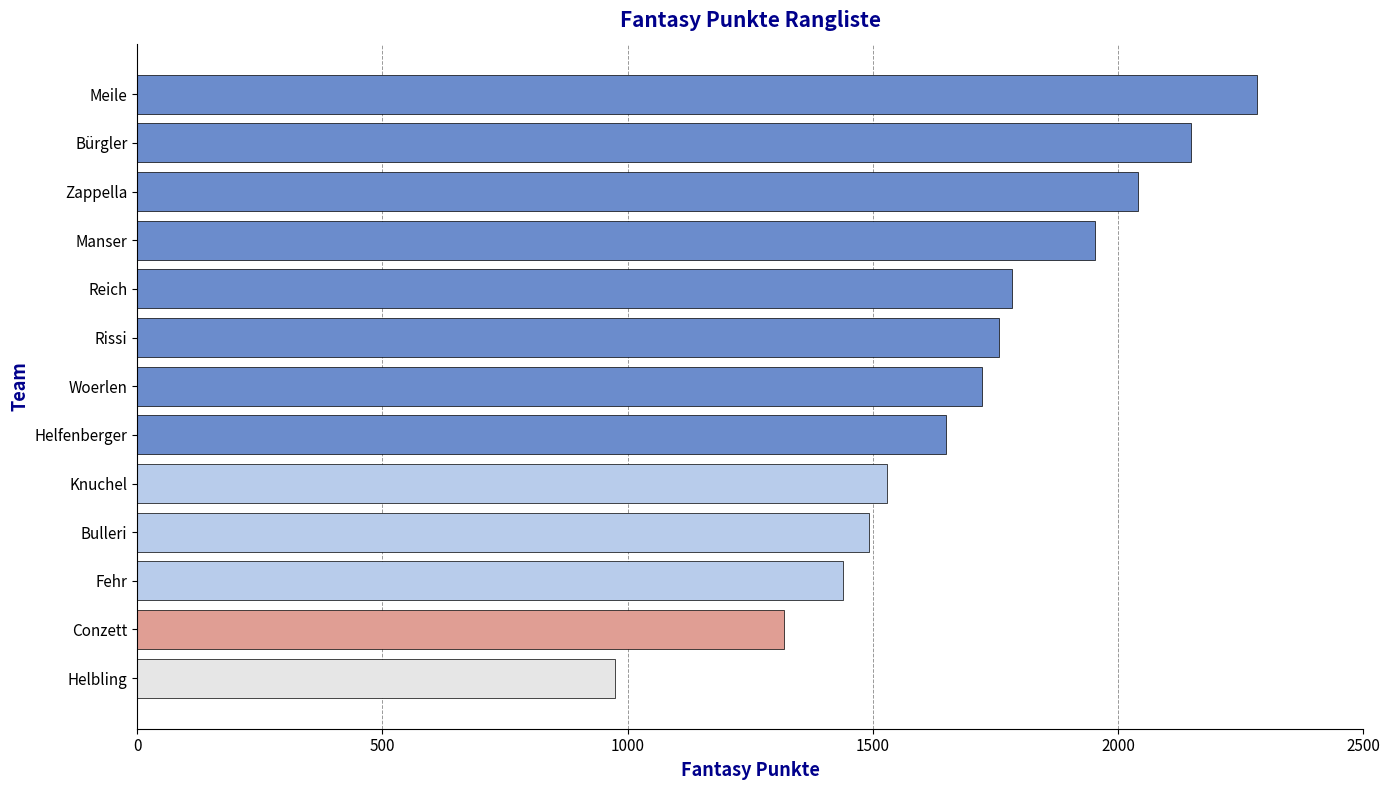

Read the value at Fehr, to the nearest 10.

1440